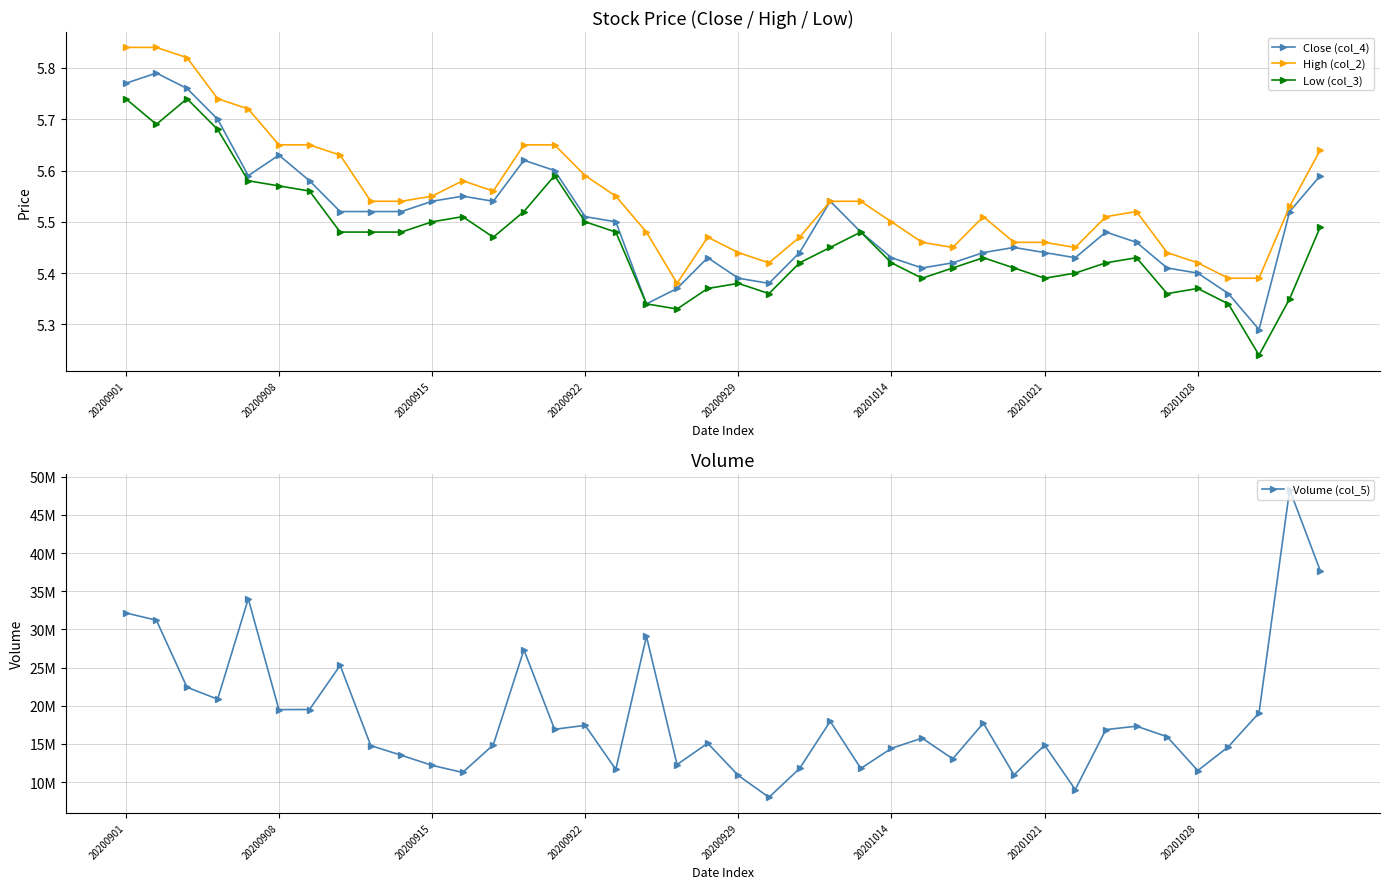

The value of High (col_2) at 11 is 5.6. True or false?

True